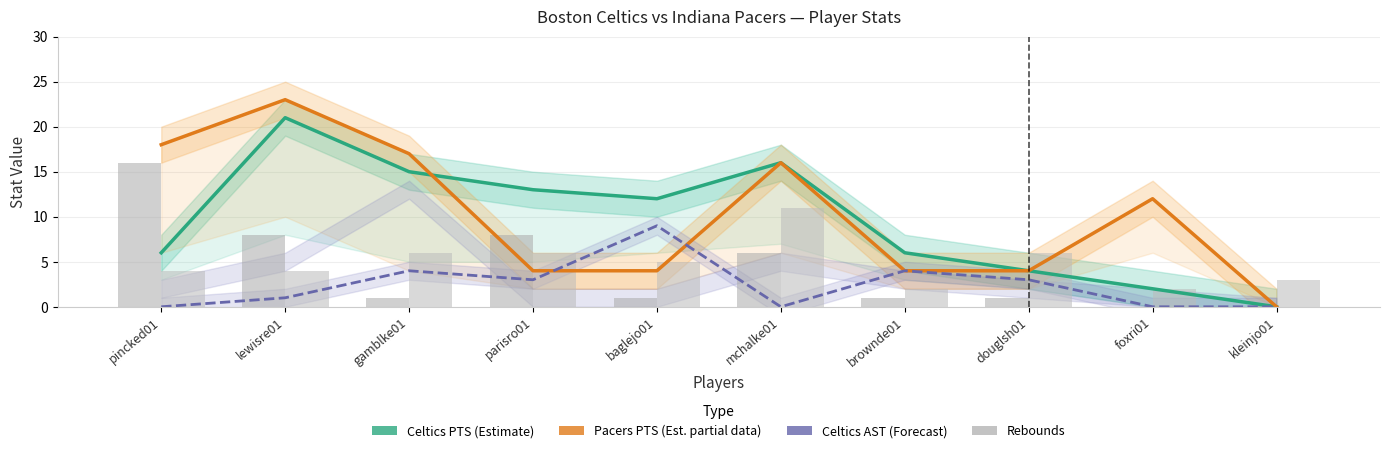

What is the value of the Pacers PTS (Est. partial data) bar at the 7th from the left?

4